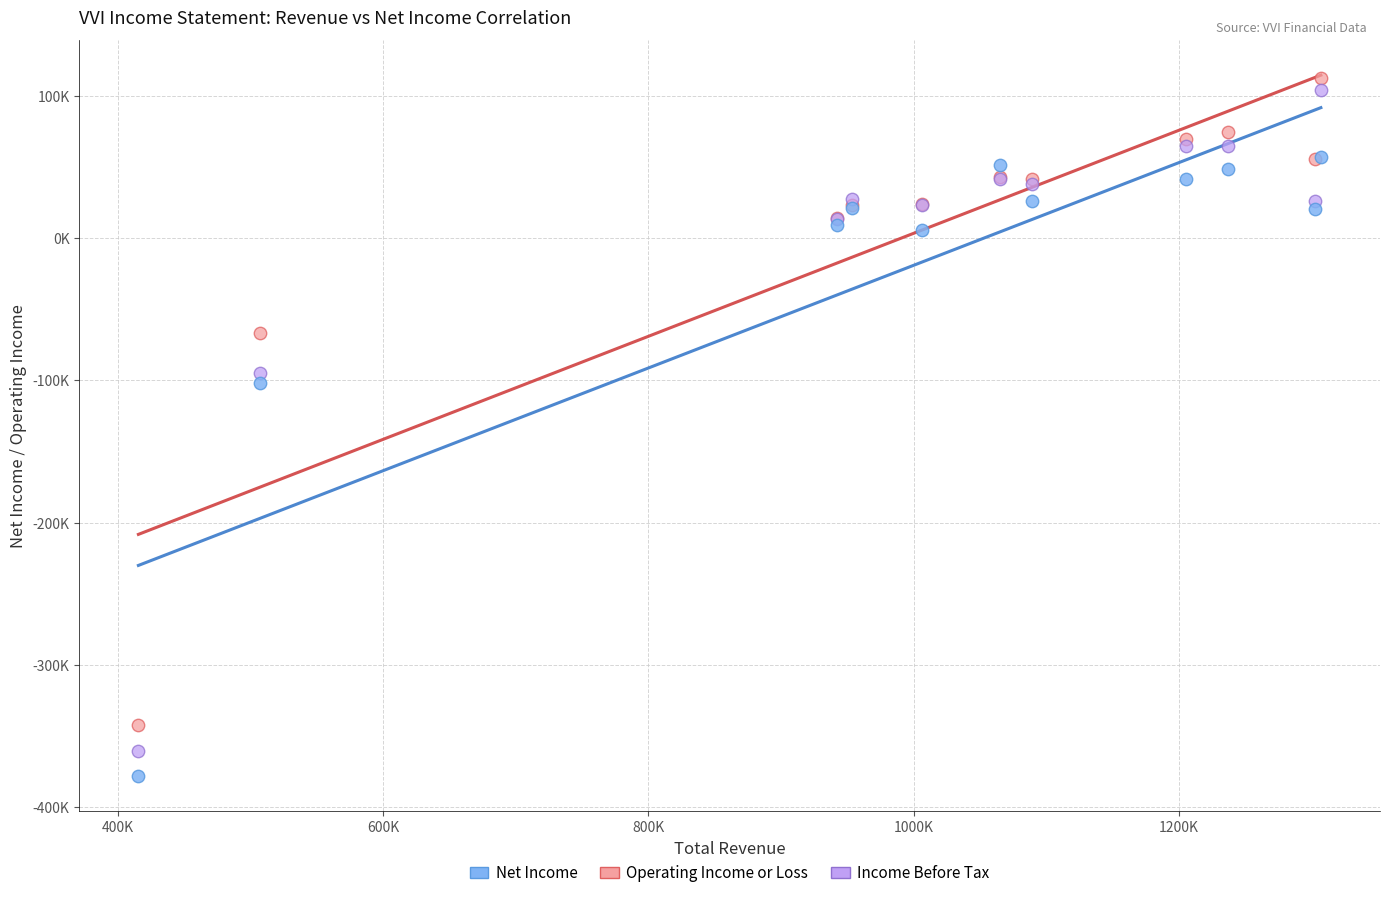

What are all the series names shown in the legend?

Net Income, Operating Income or Loss, Income Before Tax